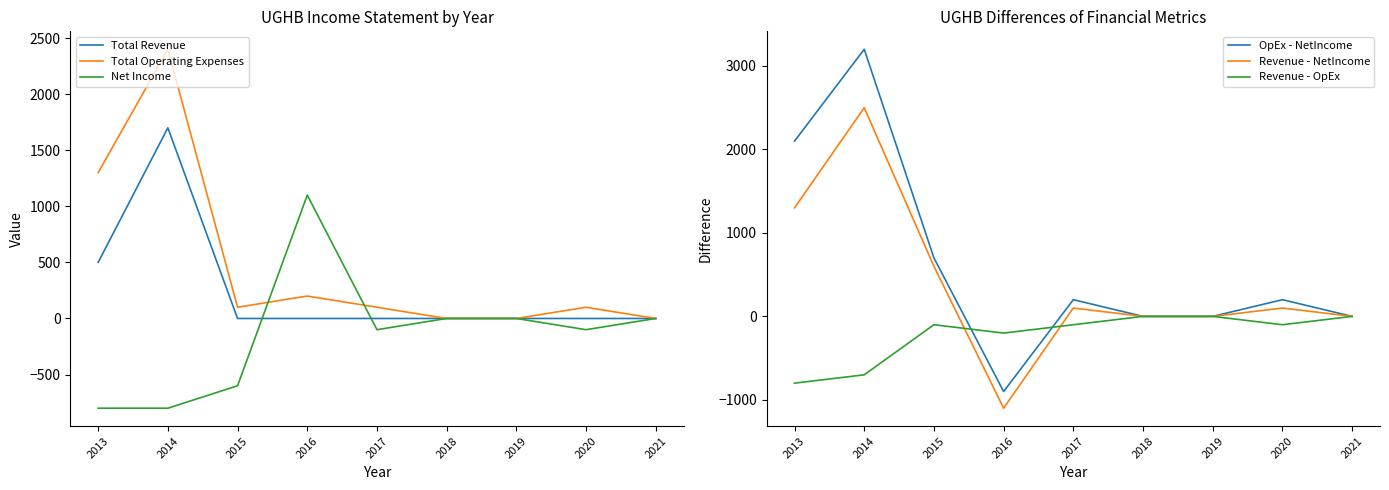

At which label does OpEx - NetIncome reach its minimum?

2016